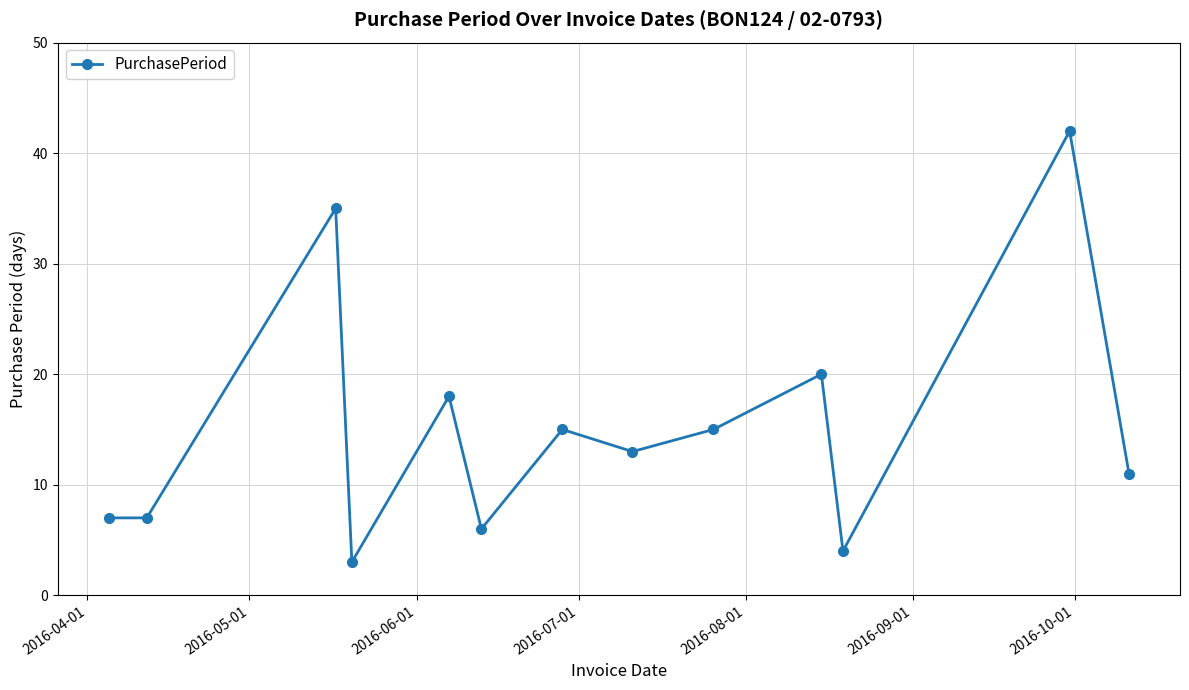

What is the value of the 7th point from the left?

15